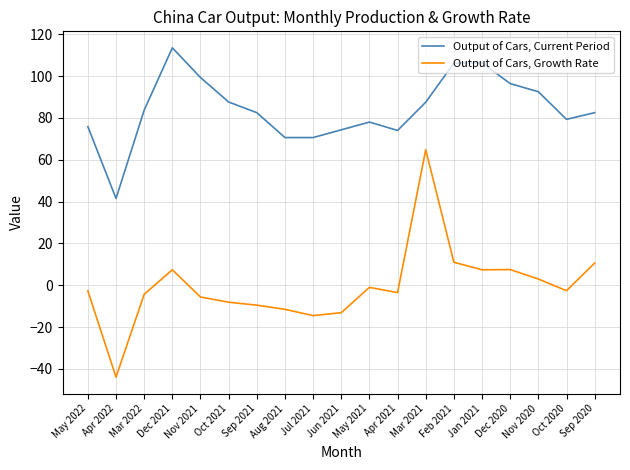

Which series has the largest total across all categories?

Output of Cars, Current Period